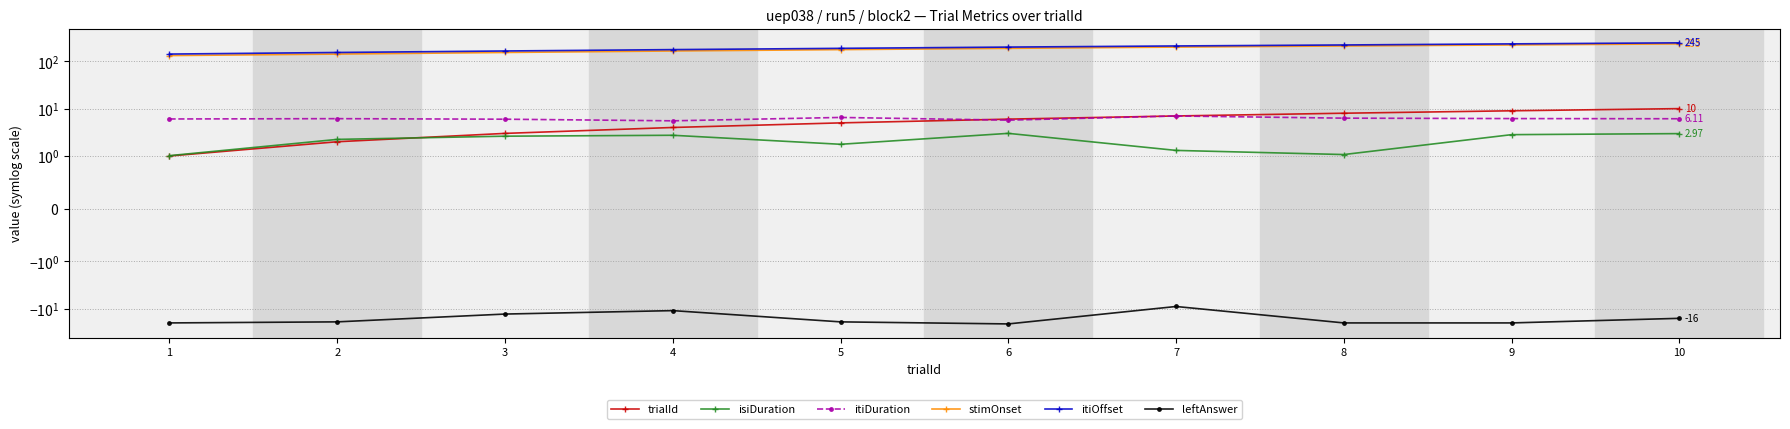

Reading left to right, what are all the values shown in this chart?

trialId: 1=1.0	2=2.0	3=3.0	4=4.0	5=5.0	6=6.0	7=7.0	8=8.0	9=9.0	10=10.0
isiDuration: 1=1.0	2=2.2	3=2.6	4=2.7	5=1.8	6=3.0	7=1.3	8=1.1	9=2.8	10=3.0
itiDuration: 1=6.0	2=6.1	3=6.0	4=5.5	5=6.5	6=5.7	7=7.0	8=6.3	9=6.2	10=6.1
stimOnset: 1=131.7	2=141.7	3=153.1	4=164.7	5=176.0	6=187.3	7=199.0	8=210.3	9=220.7	10=232.7
itiOffset: 1=141.7	2=153.1	3=164.7	4=176.0	5=187.3	6=199.0	7=210.3	8=220.7	9=232.7	10=244.7
leftAnswer: 1=-20.0	2=-19.0	3=-13.0	4=-11.0	5=-19.0	6=-21.0	7=-9.0	8=-20.0	9=-20.0	10=-16.0